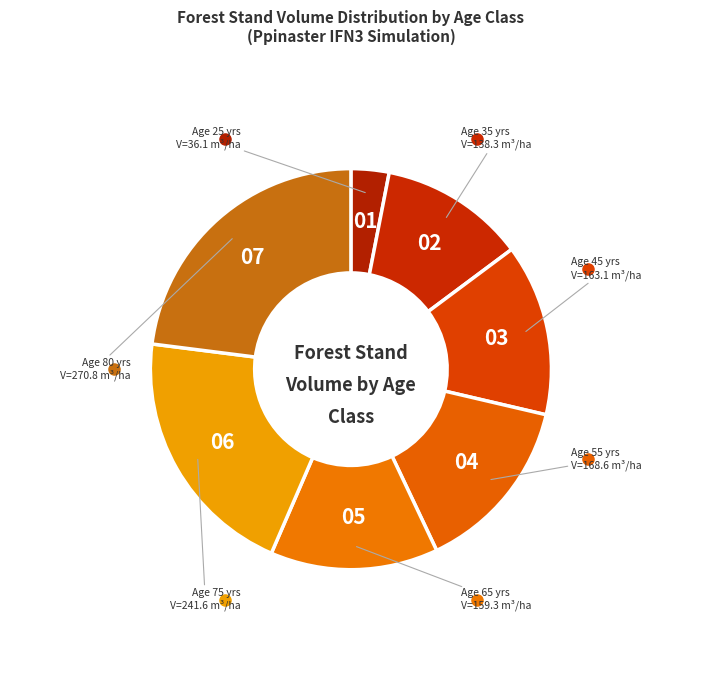

What is the largest slice in the pie chart?

80